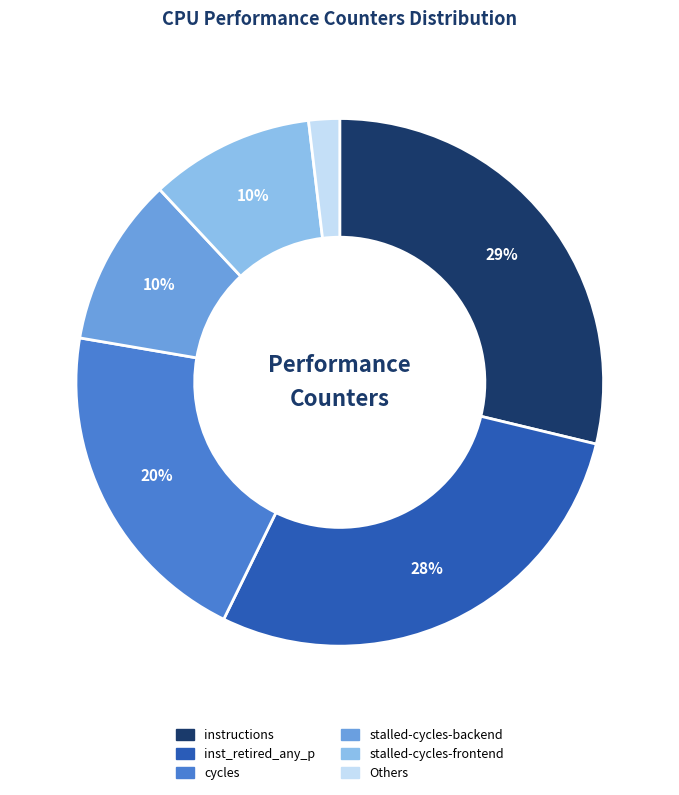

To the nearest percent, what is the average slice percentage?

17%